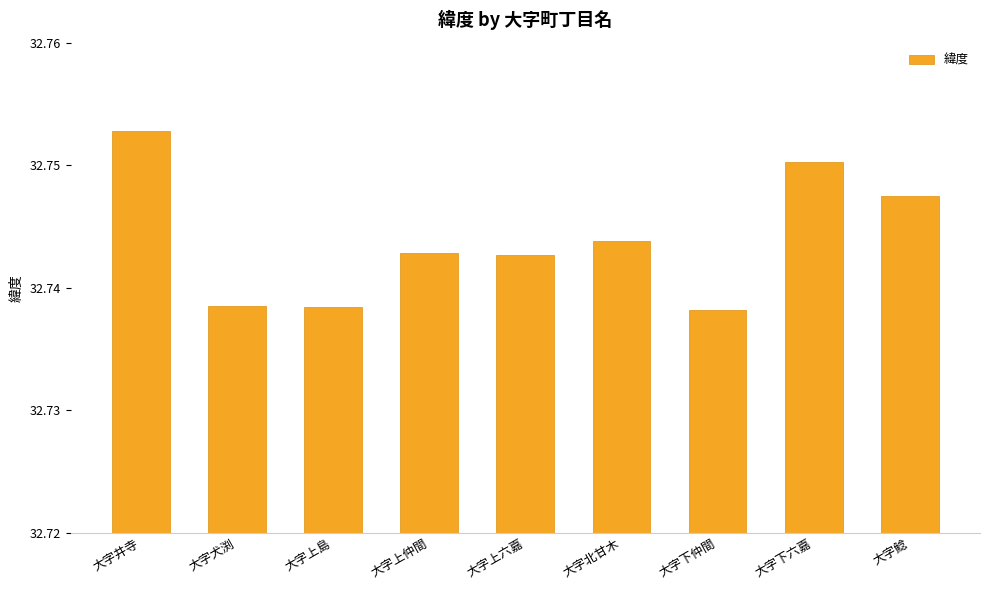

What is the label of the 2nd bar from the left?

大字犬渕